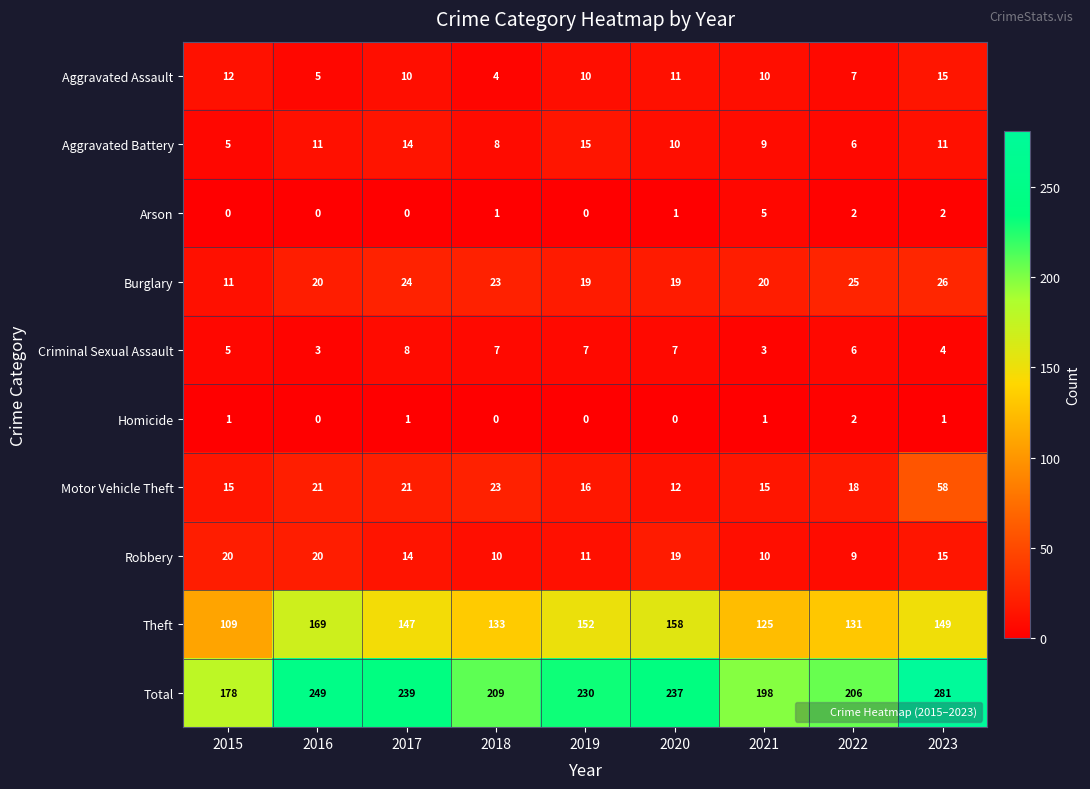

What is the approximate value of Criminal Sexual Assault at 2017?

8